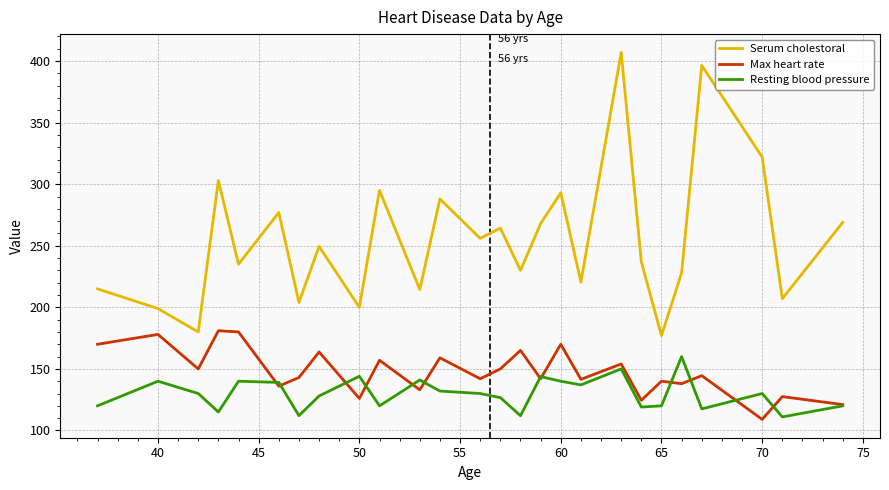

What is the minimum value for Max heart rate?

109.0